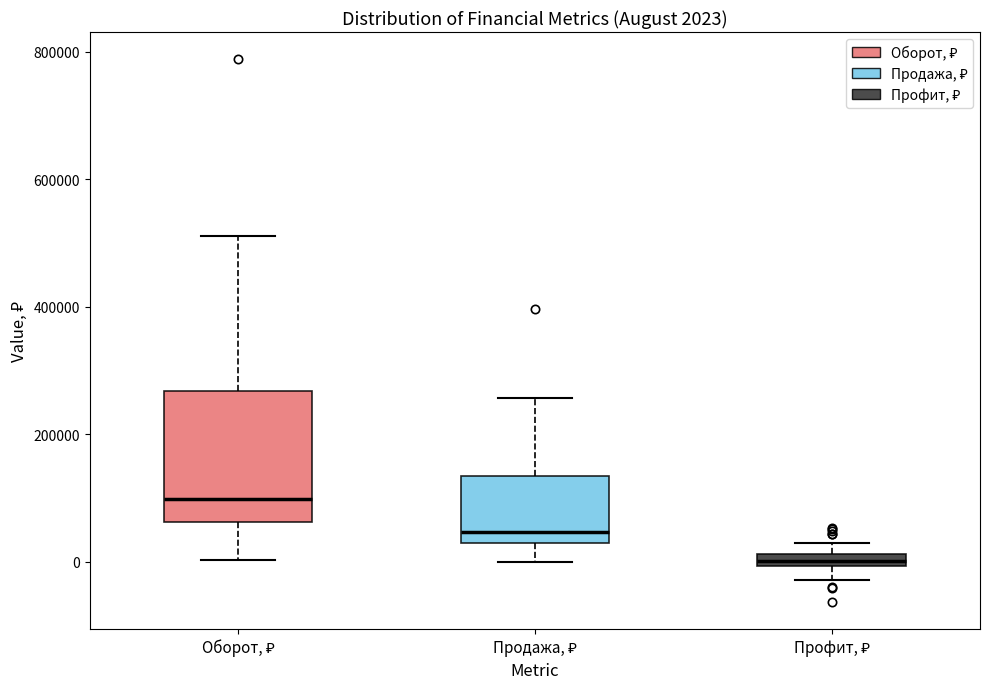

Which box is the tallest, from its lower edge to its upper edge?

Оборот, ₽